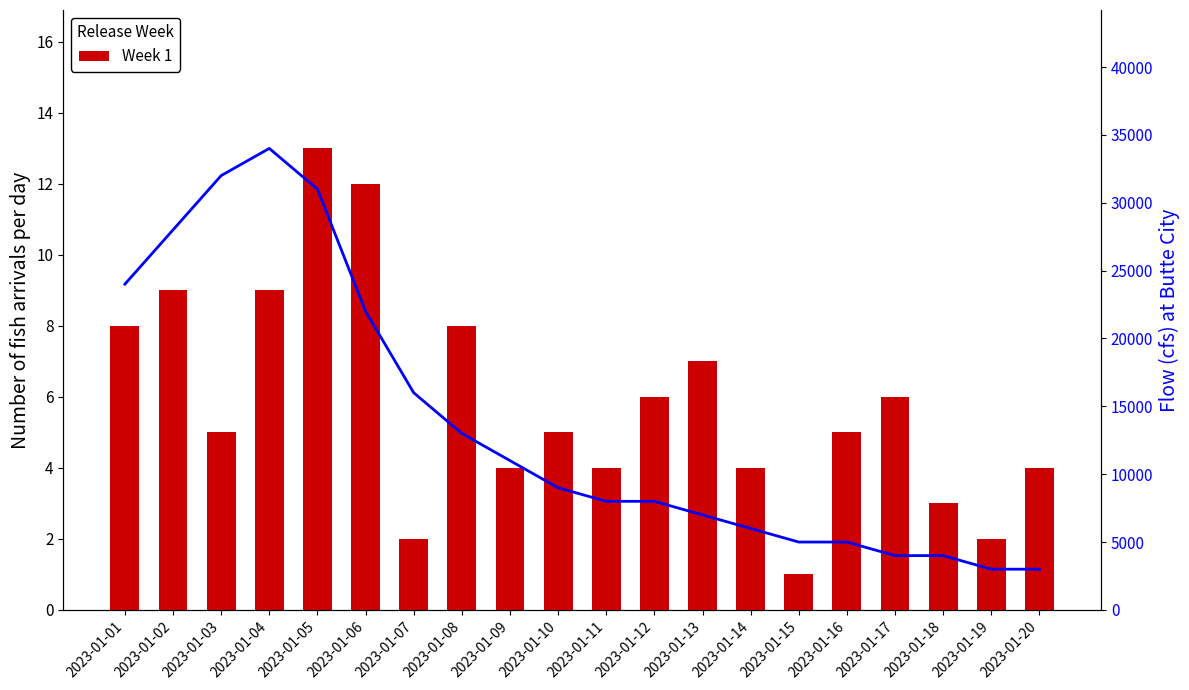

At which category does the chart reach its peak across all series?

2023-01-04